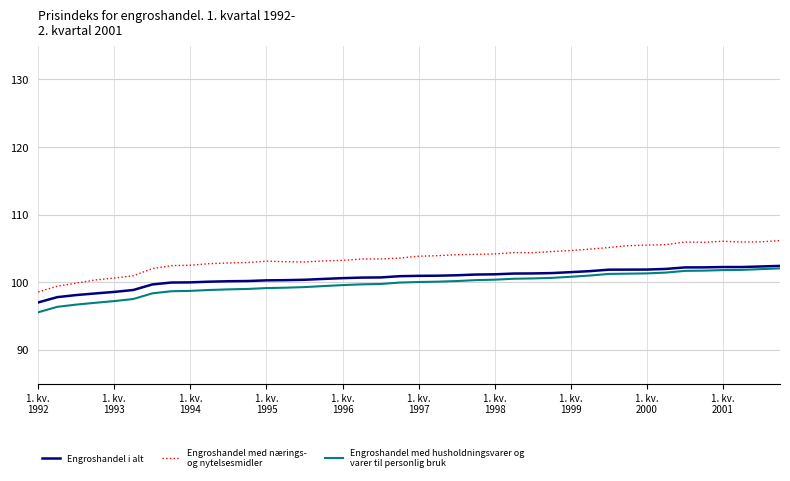

What is the maximum value shown in the chart?

106.2